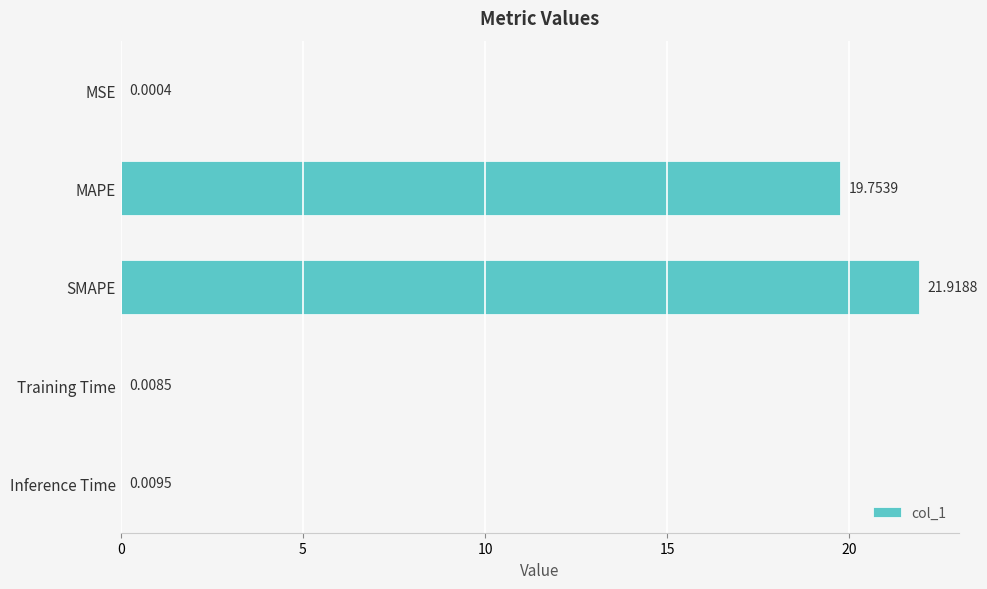

At which label is the value closest to 10?

MAPE